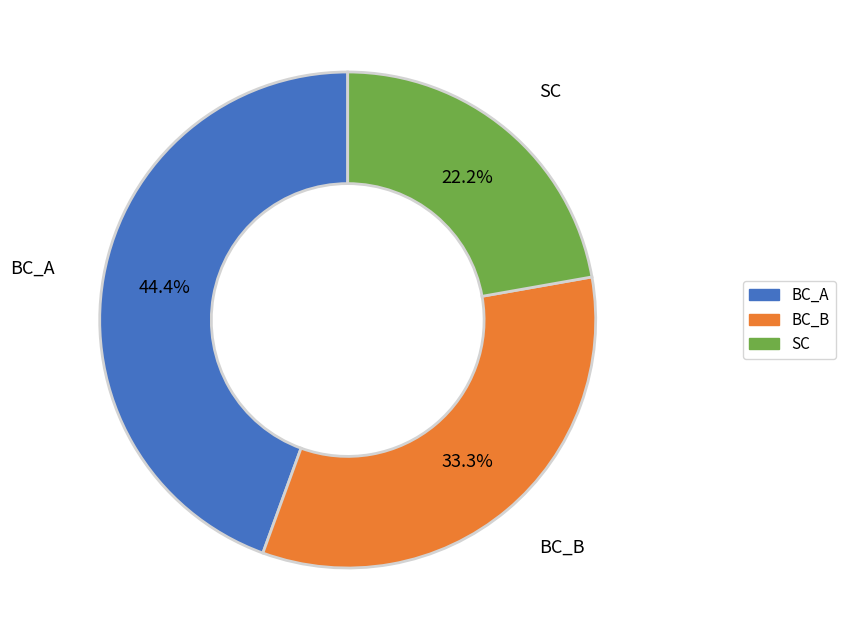

Do BC_A and BC_B together represent more than half of the pie?

Yes